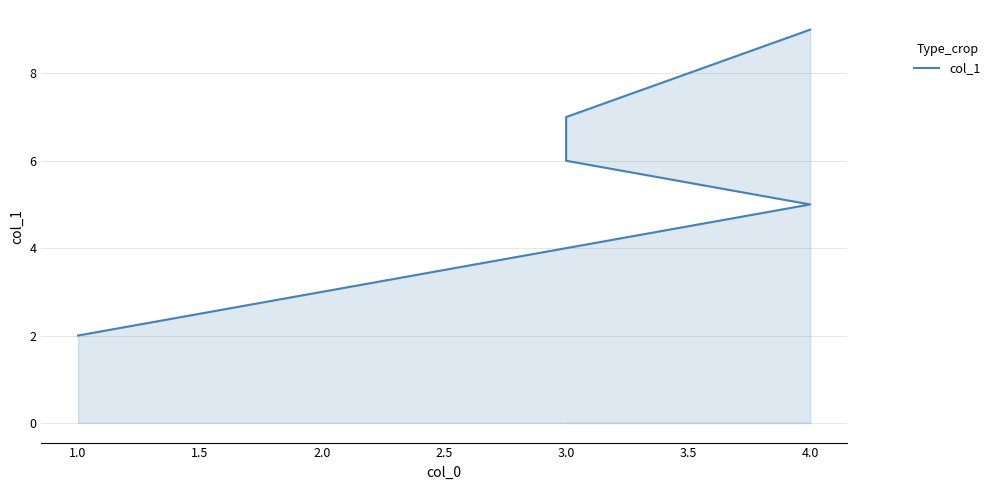

Between 1.0 and 4.0, which is larger?

4.0